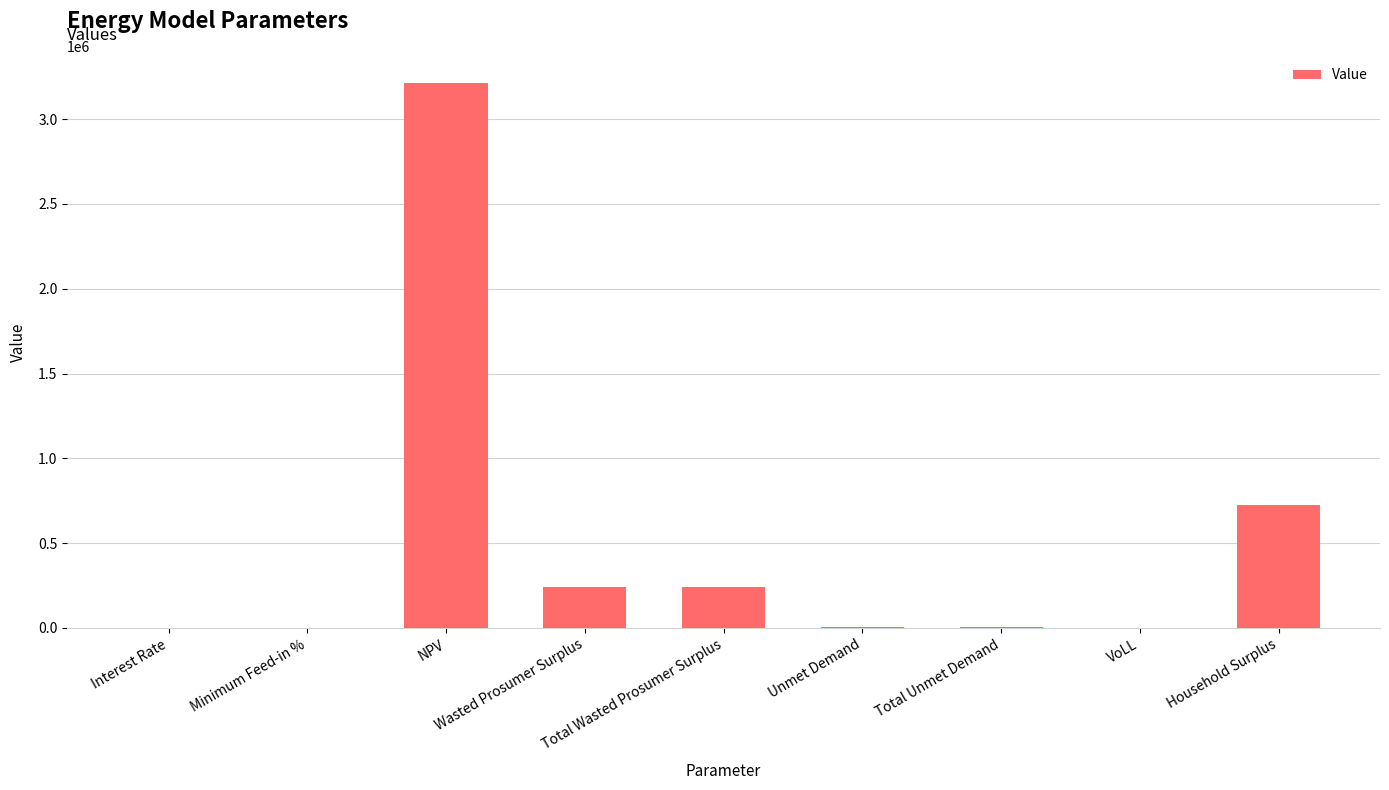

Which has a higher value, Household Surplus or VoLL?

Household Surplus